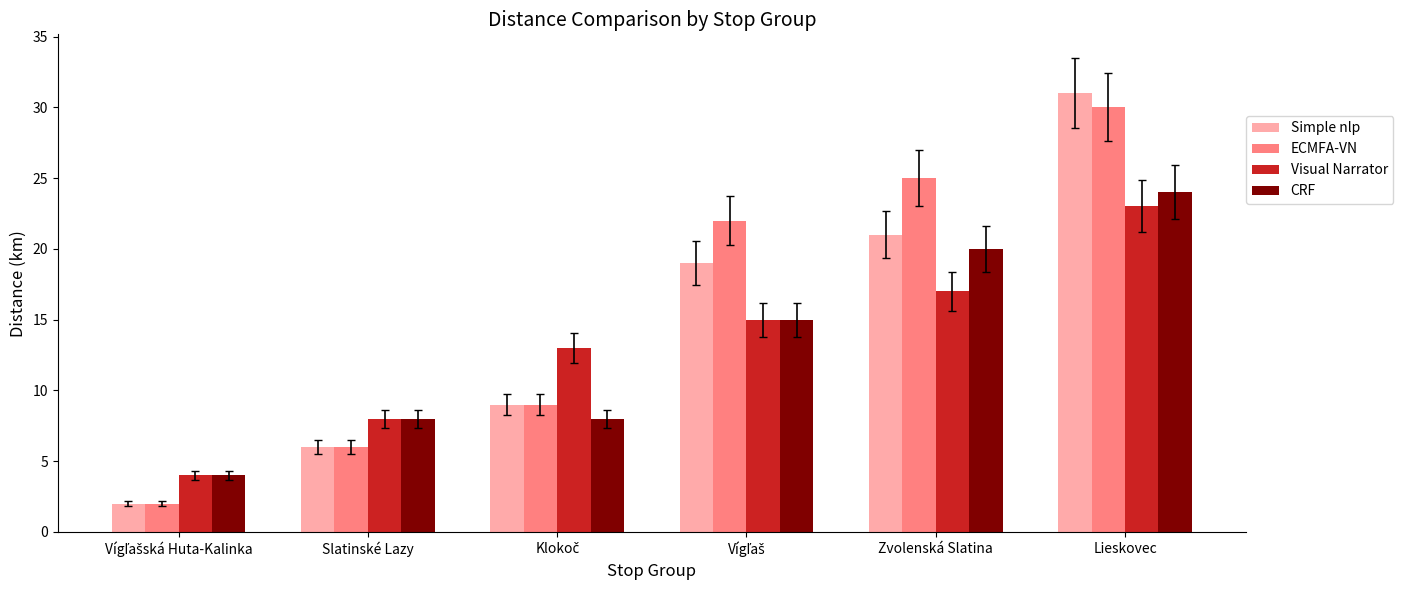

At which category does the chart reach its peak across all series?

Lieskovec